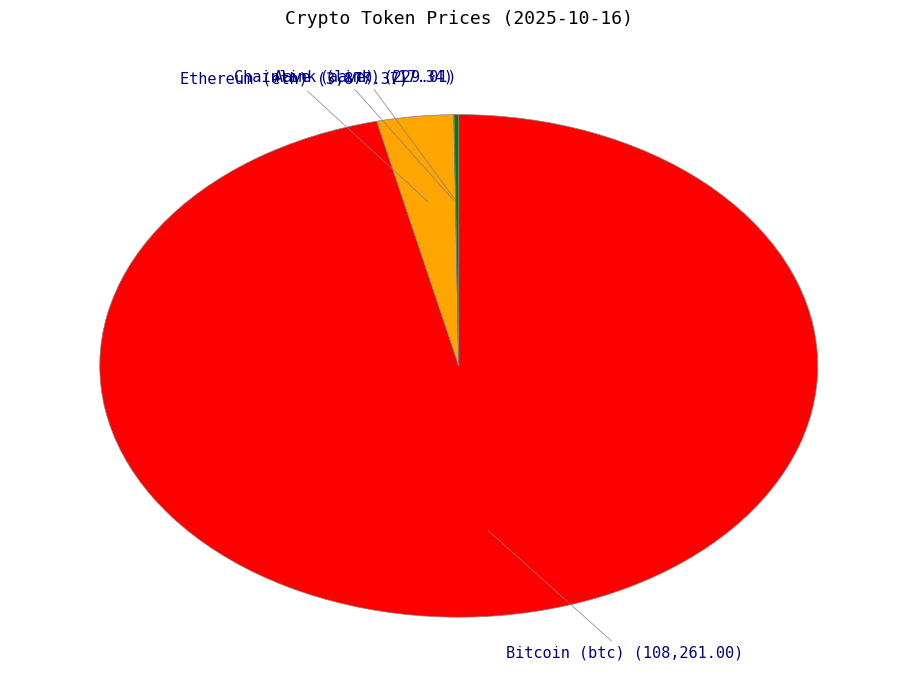

Is there any slice that represents more than half of the pie?

Yes